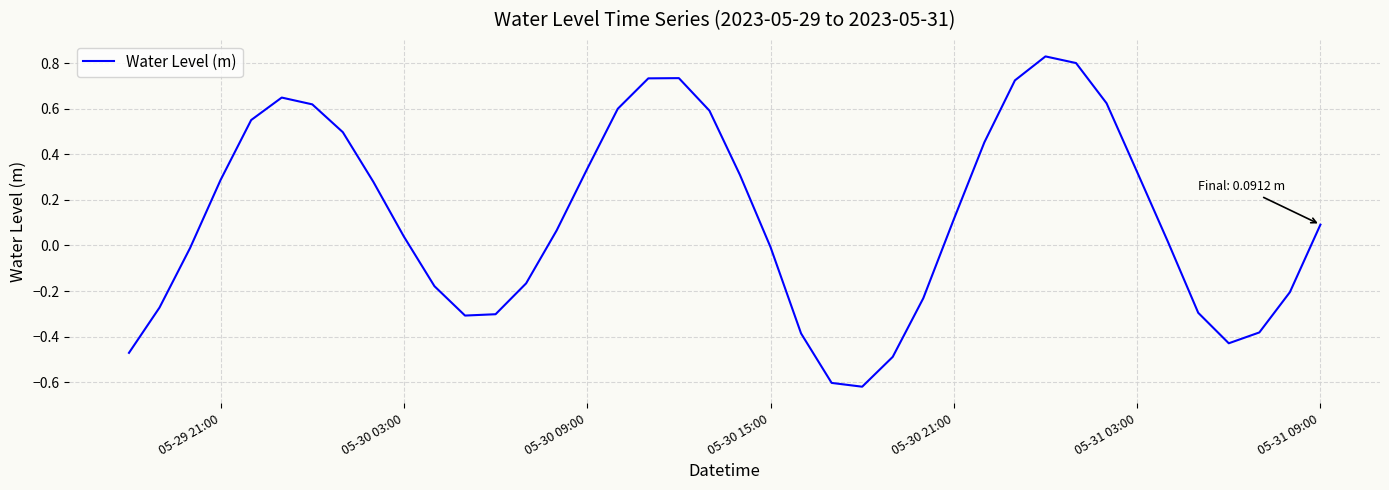

What is the difference between the maximum and minimum values?

1.4